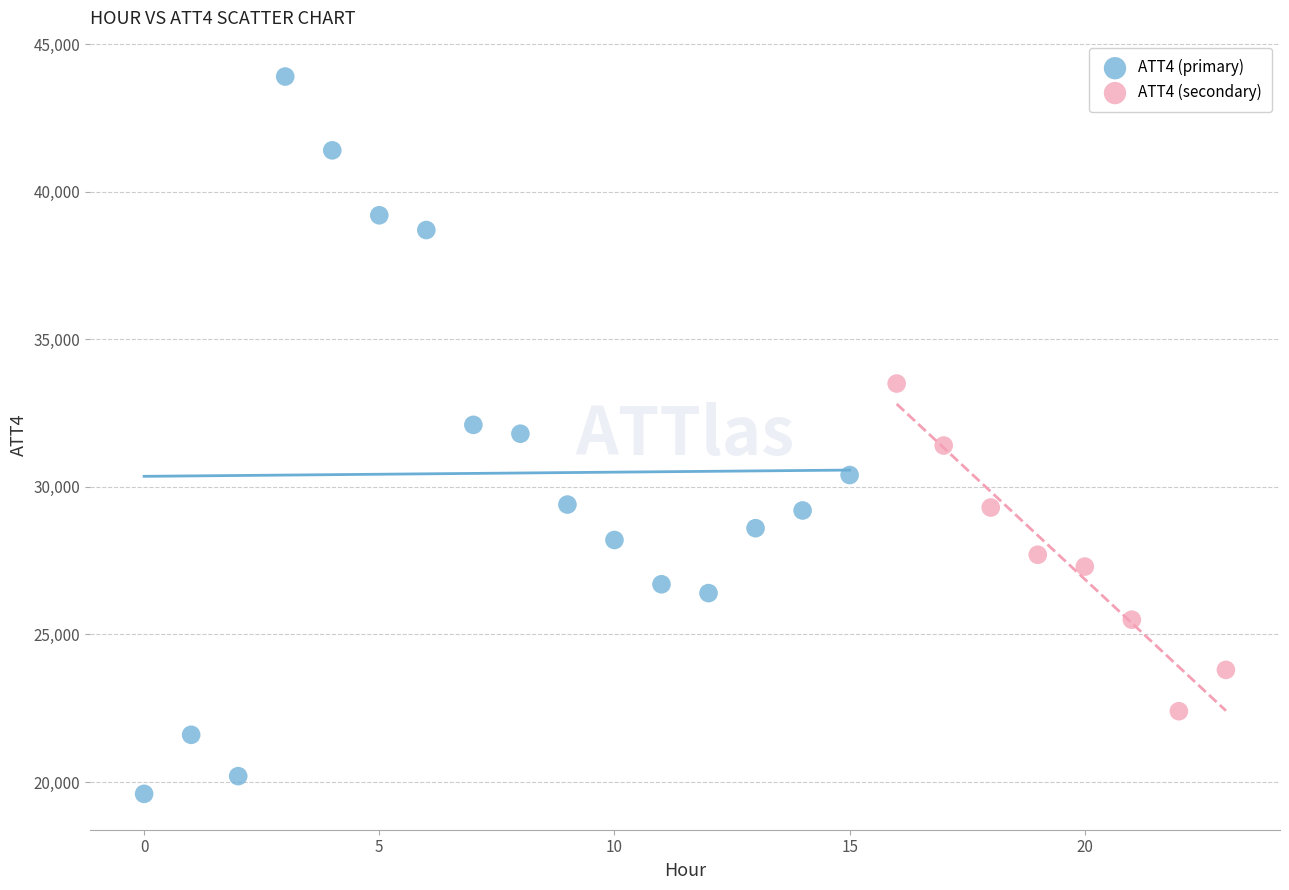

Which series reaches the maximum Y coordinate?

ATT4 (primary)